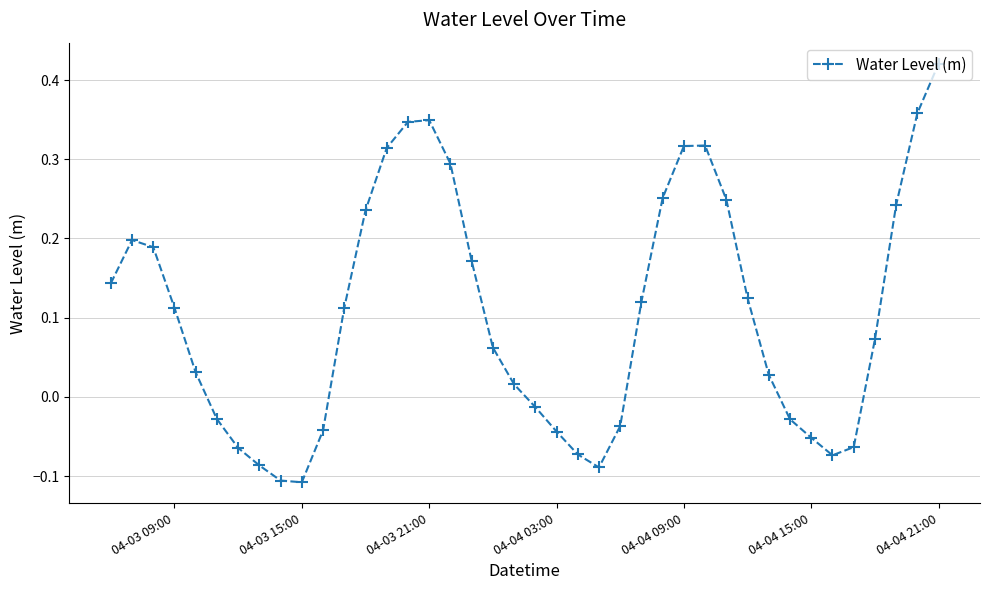

What is the sum of all values?

4.2